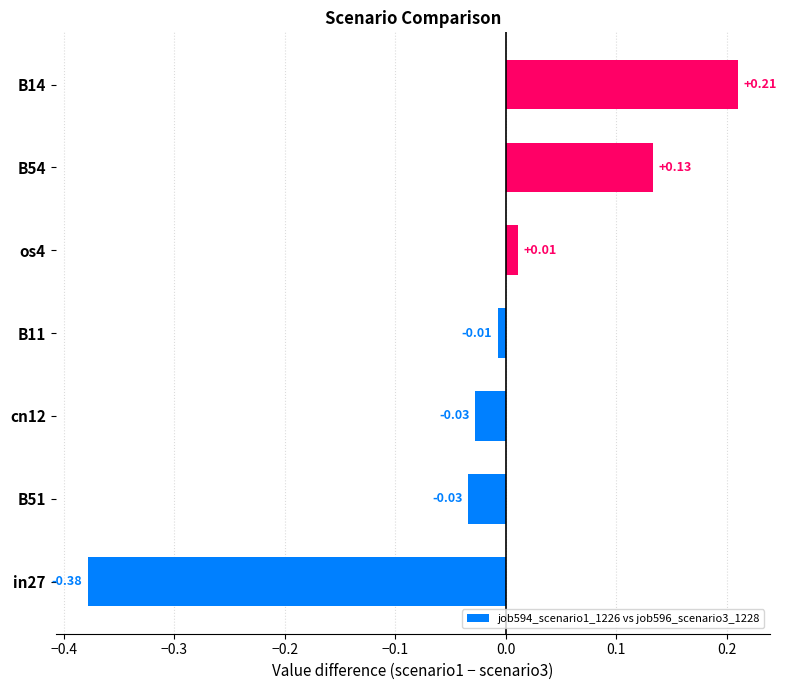

What is the difference between the values at os4 and in27?

0.4